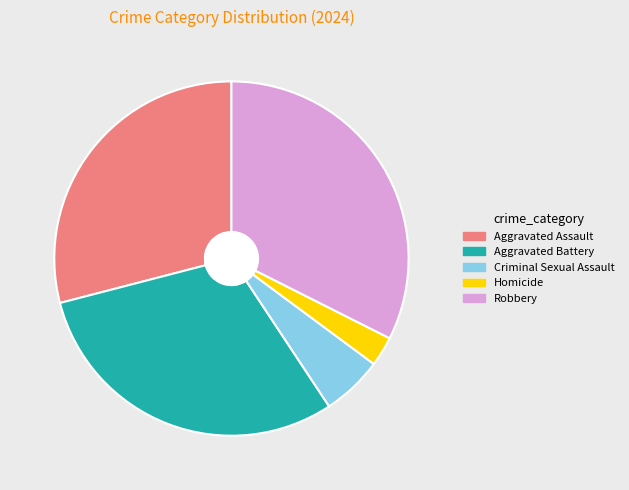

Is Homicide the majority of the pie?

No